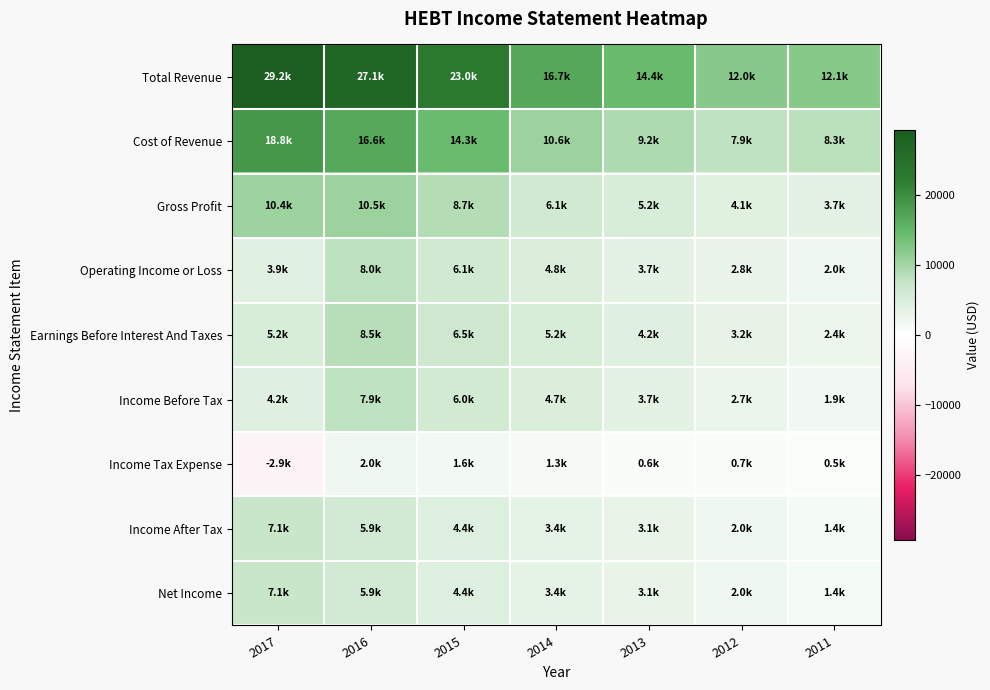

Rank the series by their maximum value, from highest to lowest.

Total Revenue, Cost of Revenue, Gross Profit, Earnings Before Interest And Taxes, Operating Income or Loss, Income Before Tax, Income After Tax, Net Income, Income Tax Expense